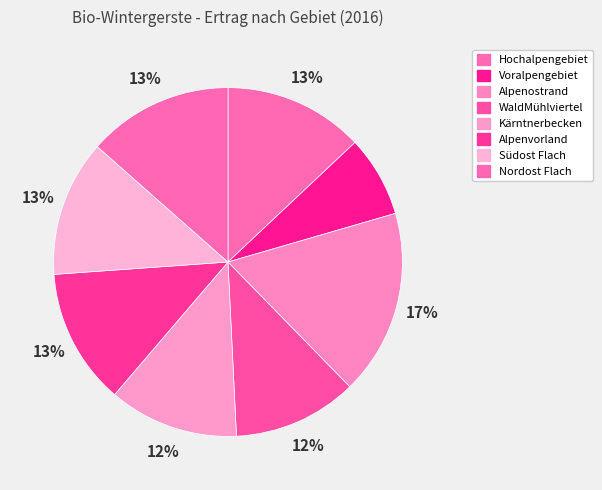

What percentage do Alpenostrand and Nordost Flach together represent?

30.7%